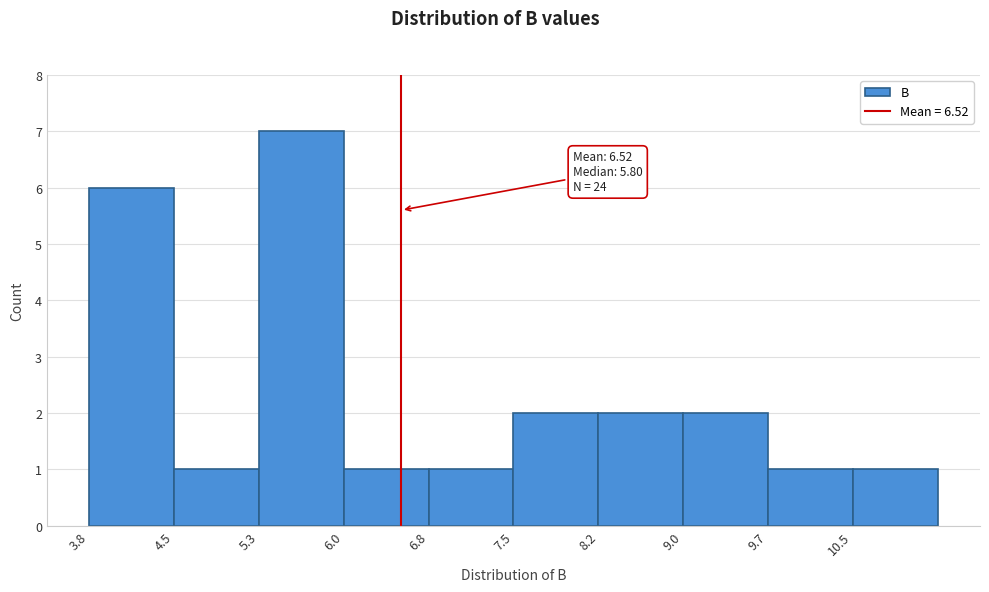

Which range on the x-axis has the tallest bar?

5.3 to 6.0